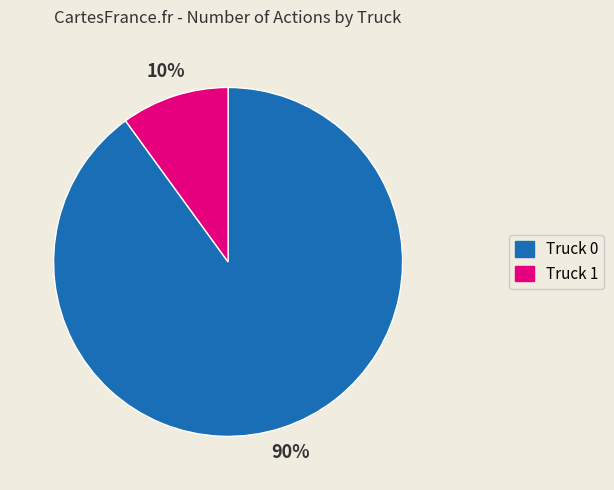

Which category accounts for the majority?

Truck 0